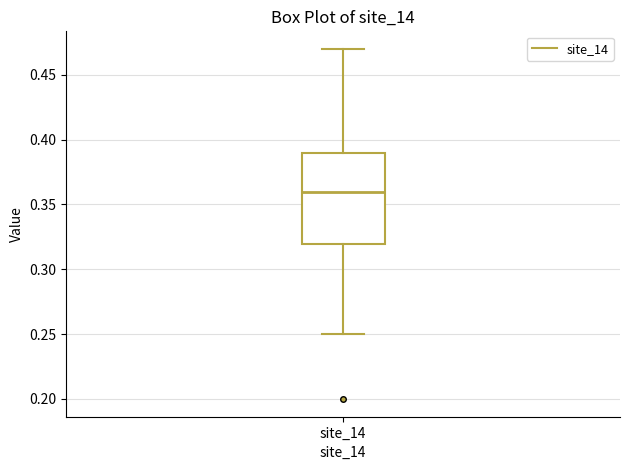

Transcribe this box plot: give where the median line is, the range the box spans, and where the two whiskers end, as read against the y-axis. The values are not printed on the chart, so give them approximately, as read against the axis.

median 0.36, box 0.32 to 0.39, whiskers 0.25 to 0.47